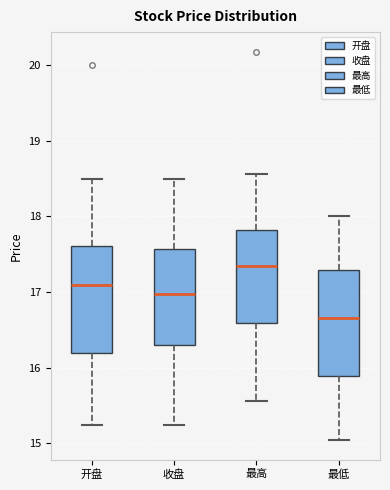

Which box has the lowest median line?

最低